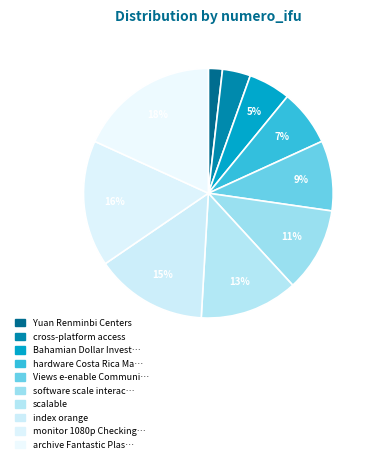

True or false: index orange accounts for 15% of the total.

True